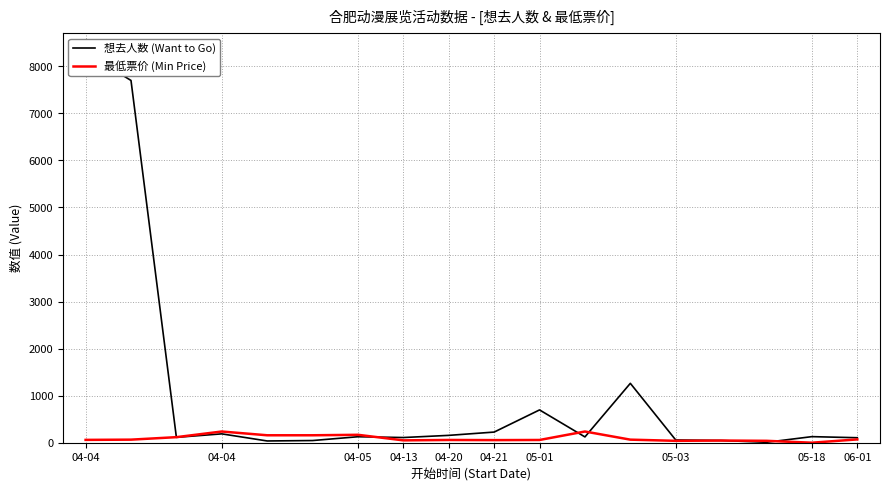

At which category is the sum across all series the highest?

04-04